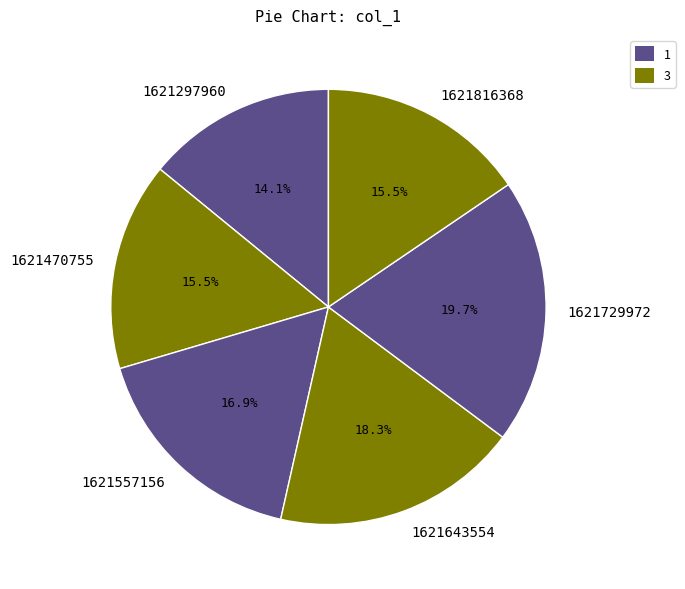

Count the number of slices in the pie.

6